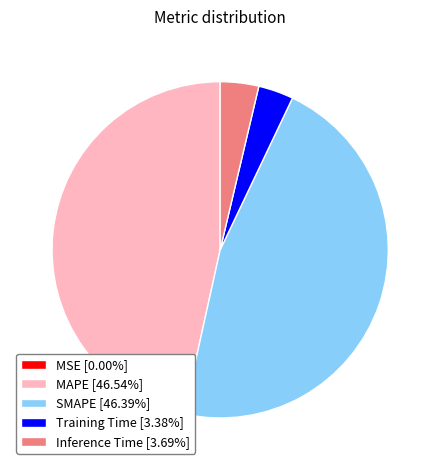

True or false: Training Time accounts for 13% of the total.

False